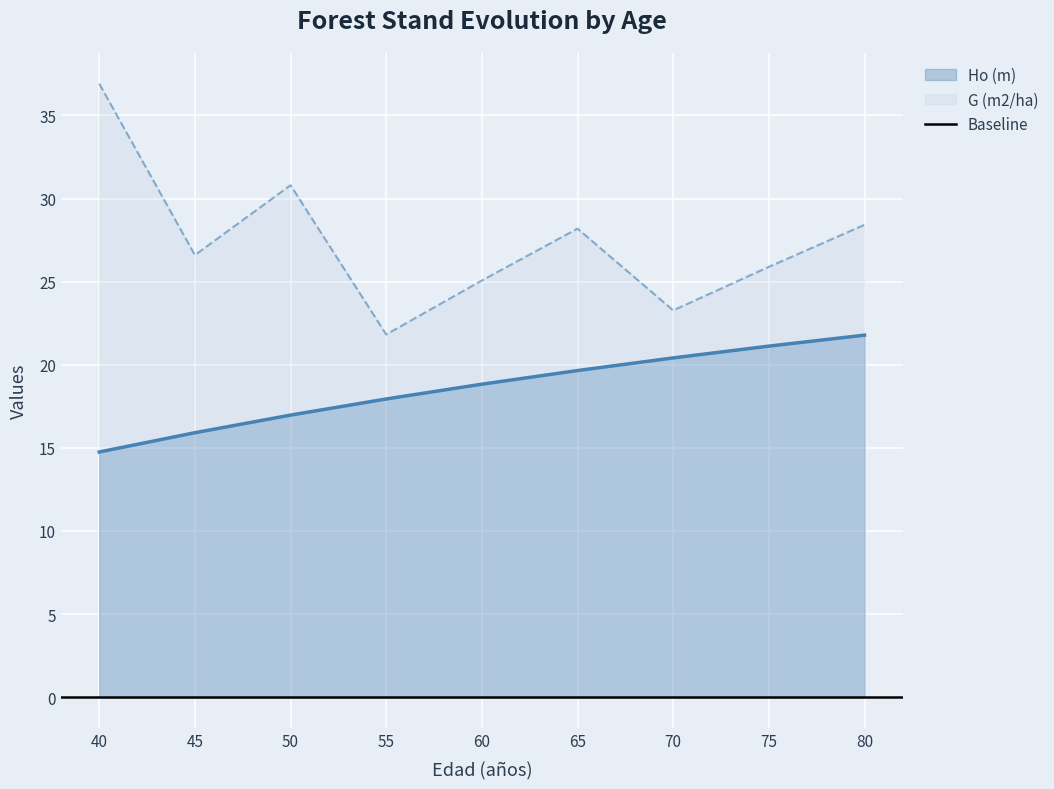

True or false: Ho (m) has more than 0 points higher than both neighbors.

False